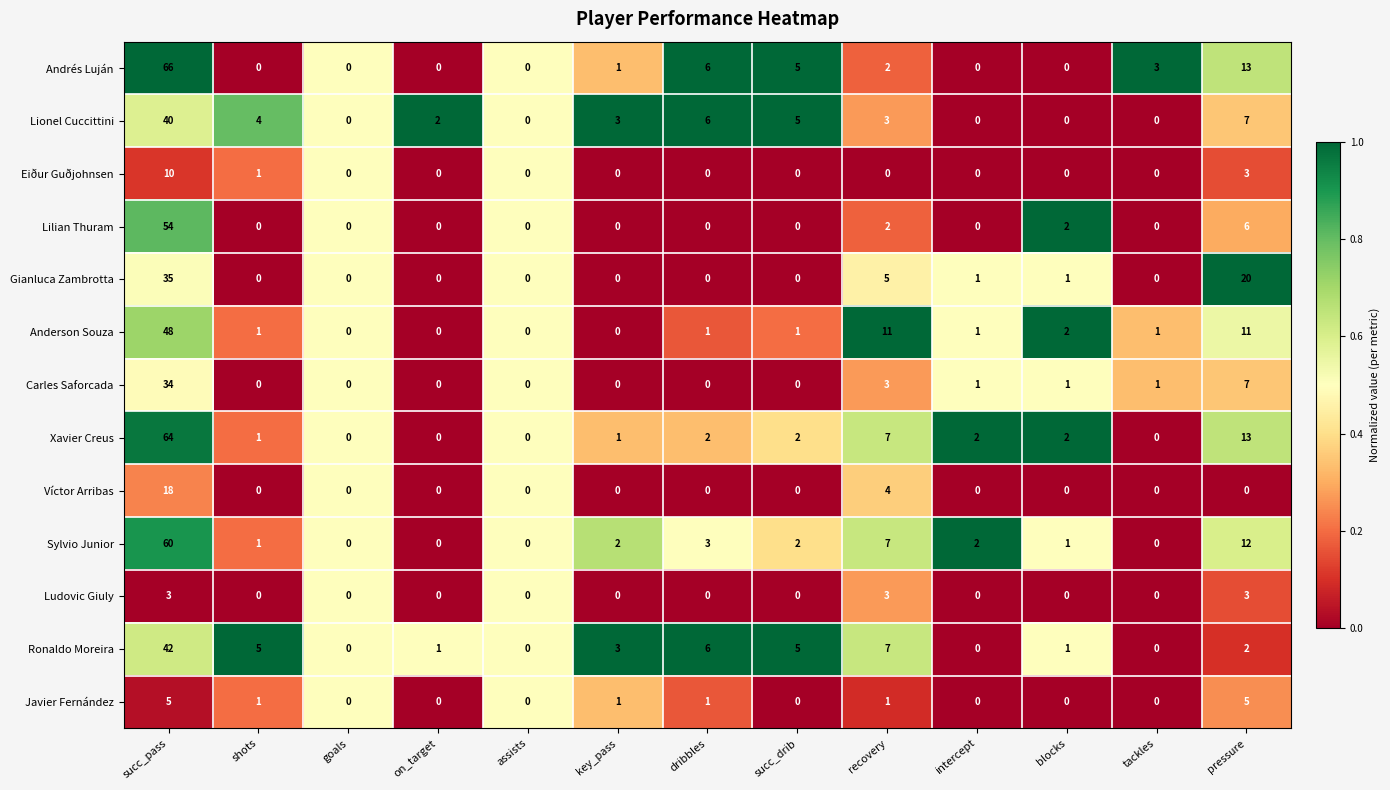

At which category is the sum across all series the highest?

succ_pass